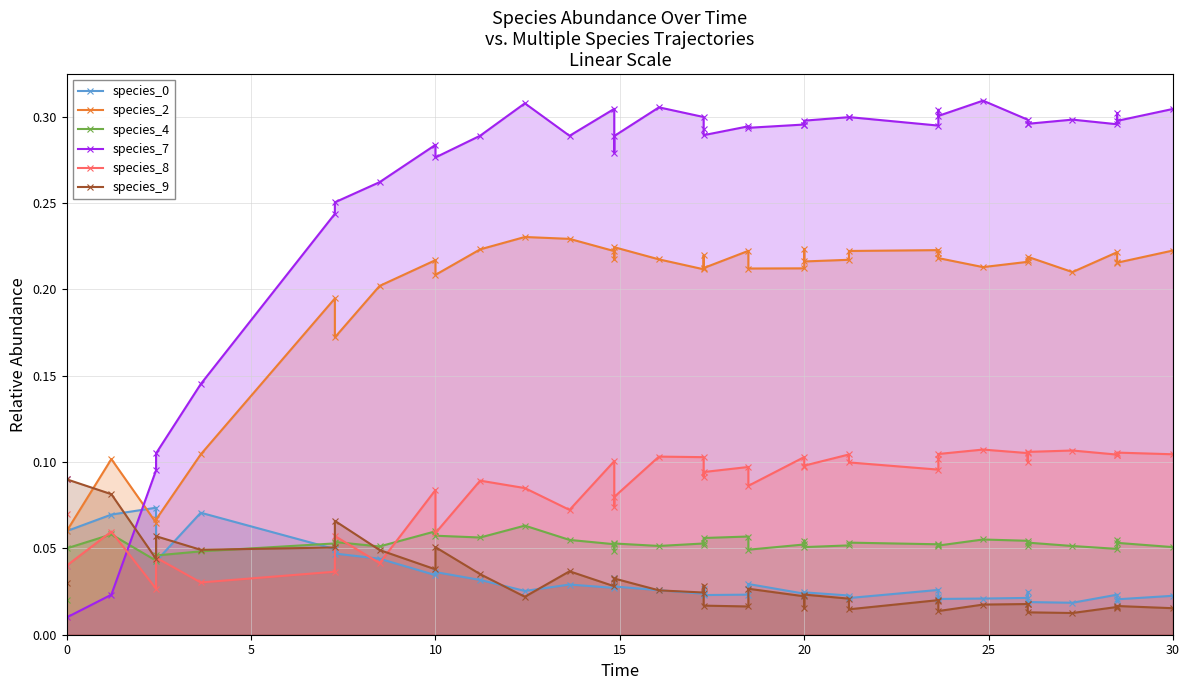

The species_0 series shows 0.0 at 37. True or false?

False